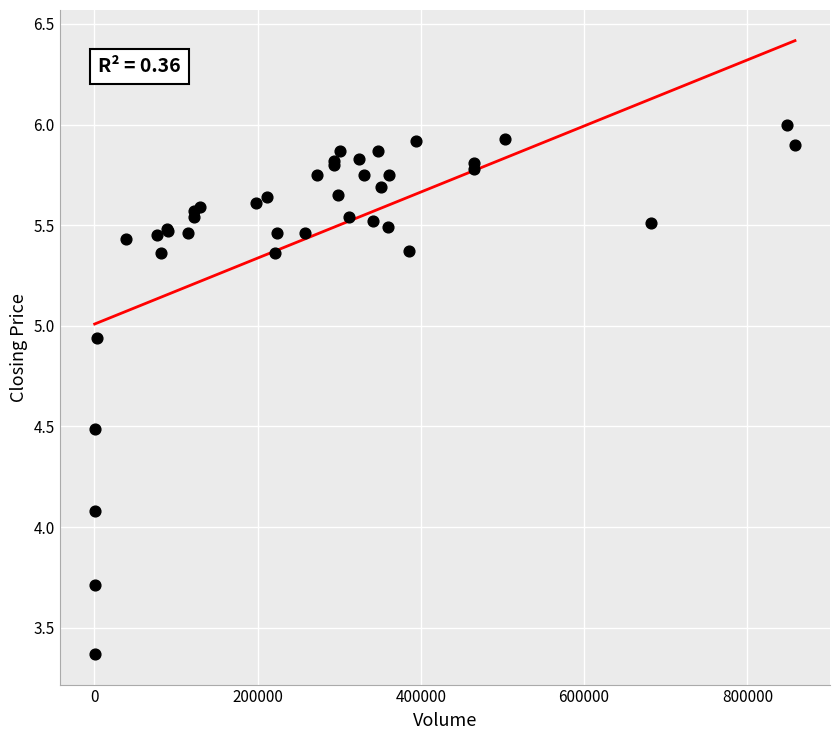

What Y value in the scatter plot is closest to 4?

4.1